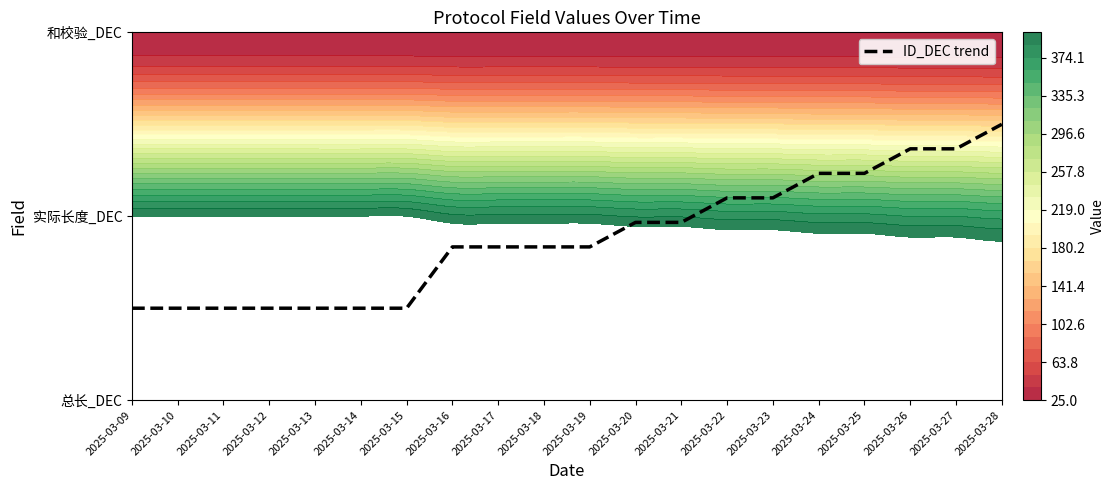

What is the sum of the values at 2025-03-25 and 2025-03-28?

2.7